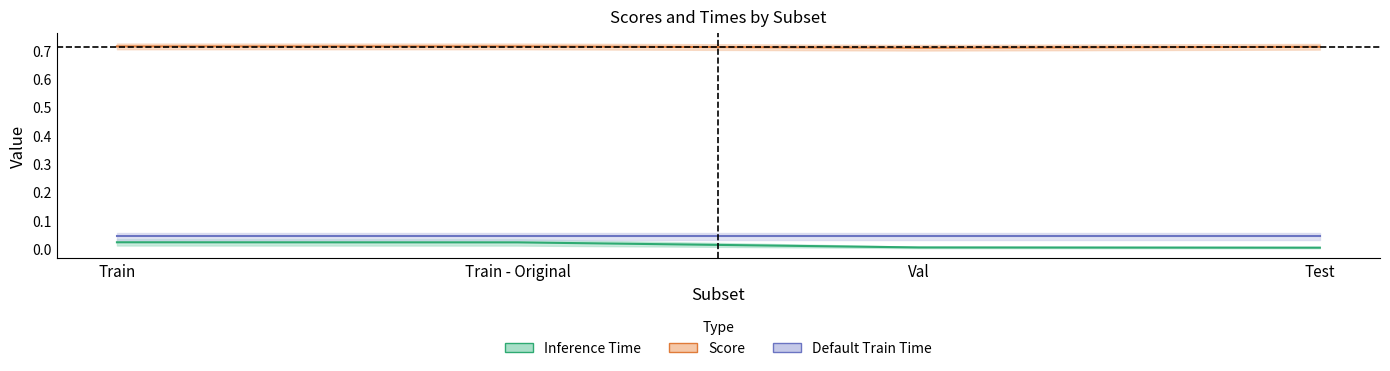

What position from the right is Train?

4